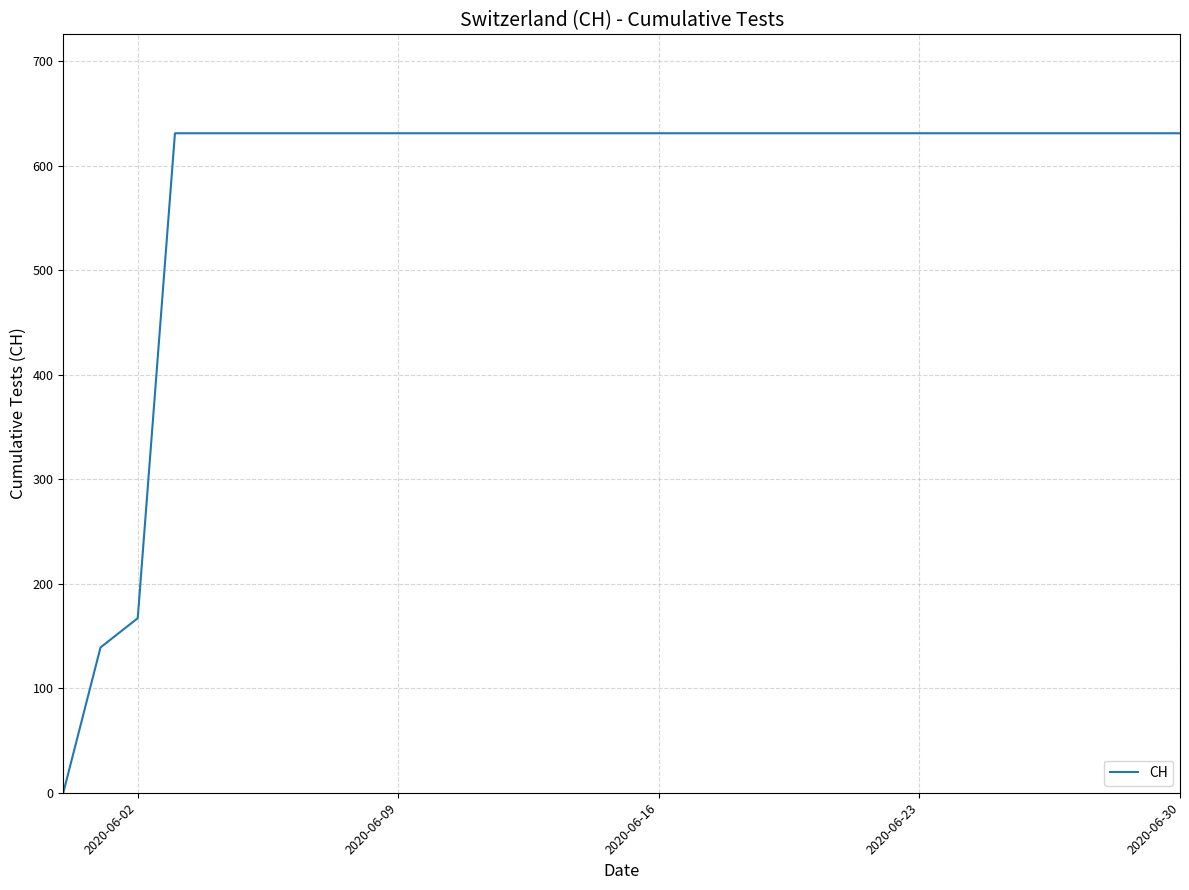

What is the difference between the maximum and minimum values?

631